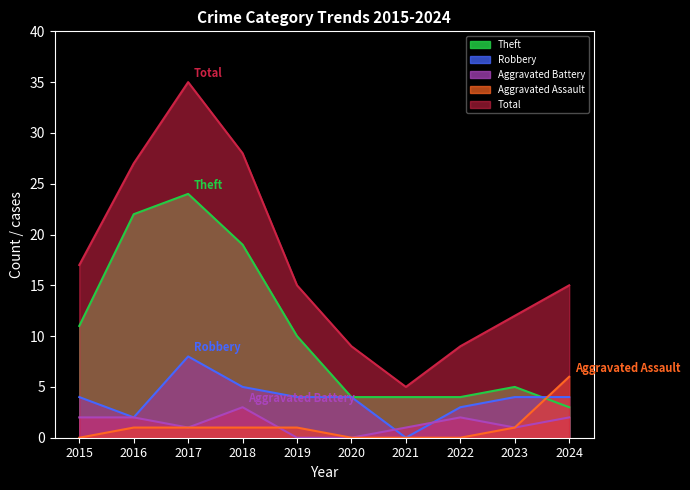

Which label corresponds to the largest value in the chart?

2017